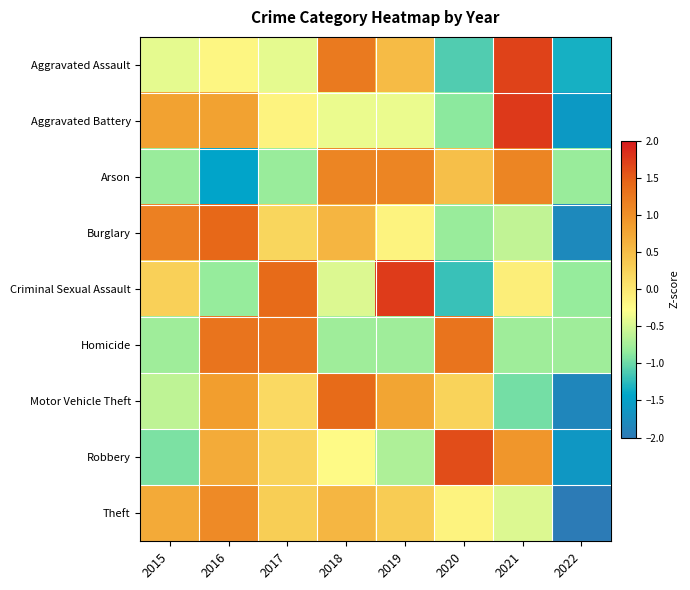

What is the spread (max minus min) of values at 2021?

2.7